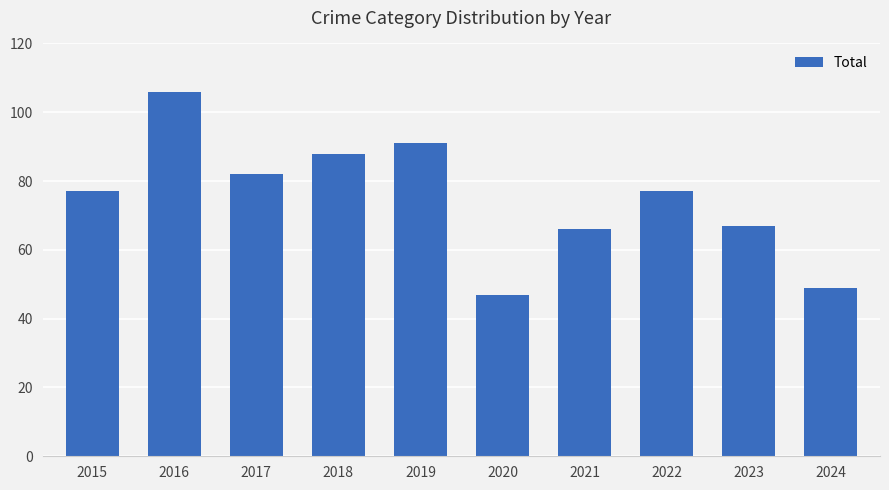

How many series are shown in this chart?

1